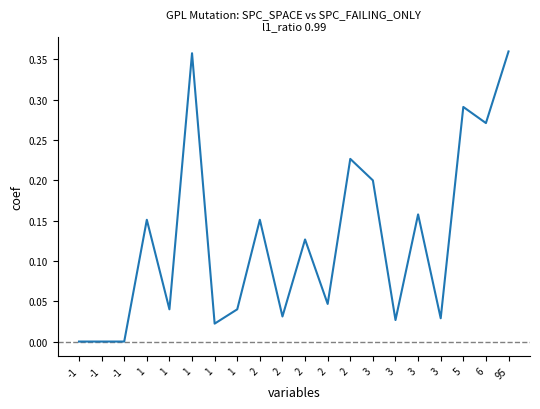

How many lines are shown in the chart?

1